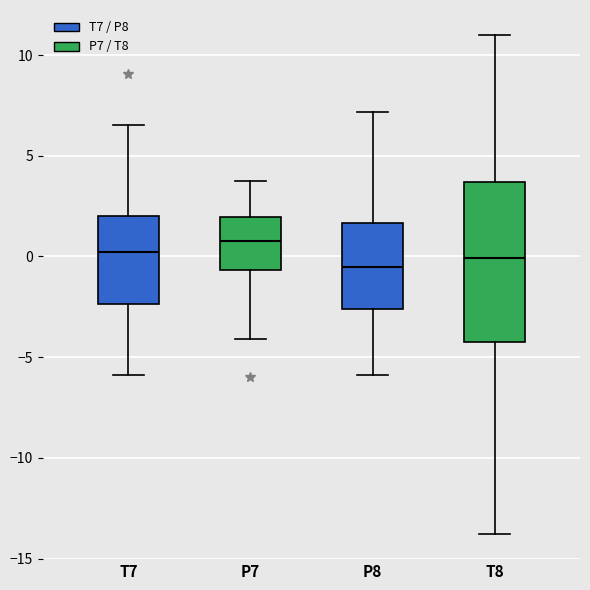

Where is the lower edge of the box for T8 on the y-axis? The values are not printed on the chart, so give them approximately, as read against the axis.

-4.5